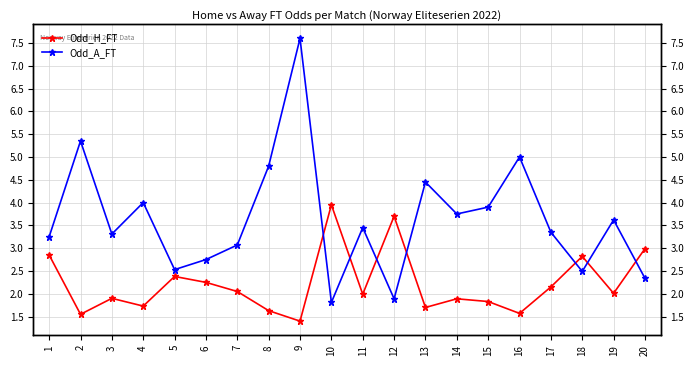

Reading right to left, transcribe all the data shown in this chart.

Odd_H_FT: 3.0	2.0	2.8	2.1	1.6	1.8	1.9	1.7	3.7	2.0	4.0	1.4	1.6	2.0	2.2	2.4	1.7	1.9	1.6	2.9
Odd_A_FT: 2.3	3.6	2.5	3.4	5.0	3.9	3.8	4.5	1.9	3.5	1.8	7.6	4.8	3.1	2.8	2.5	4.0	3.3	5.3	3.2